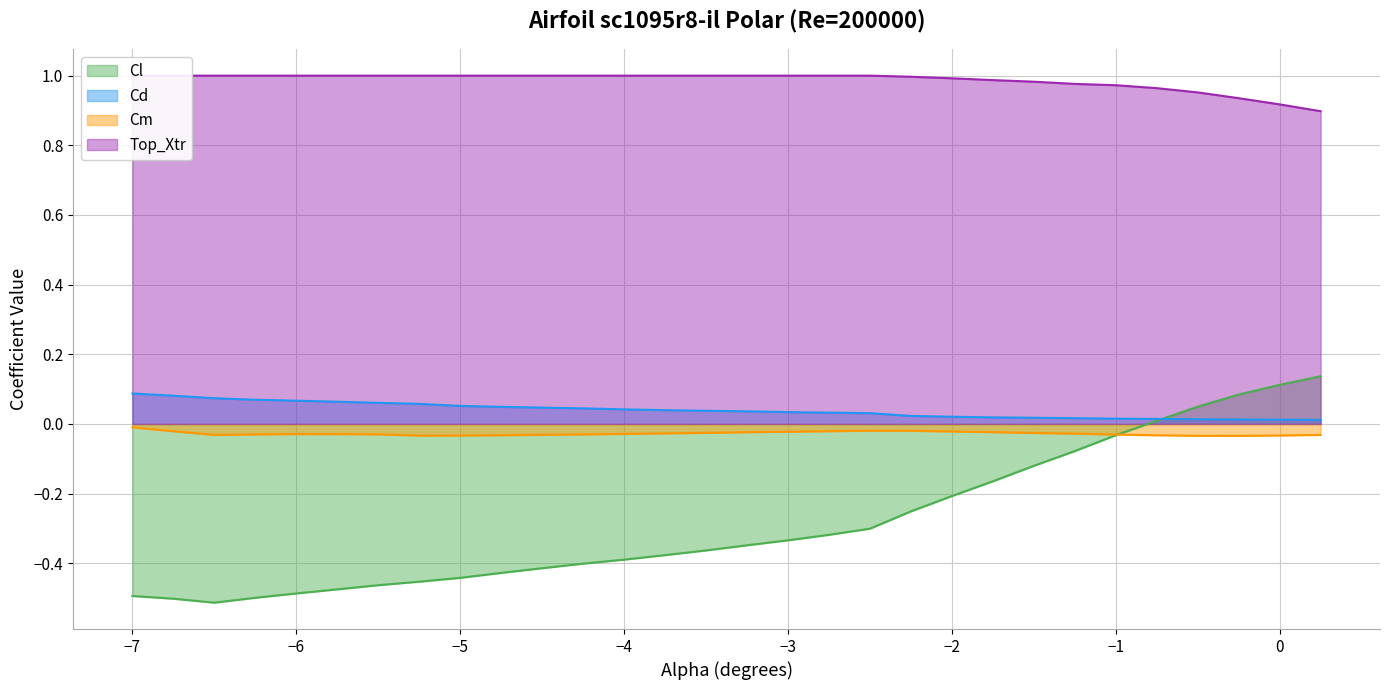

Reading right to left, transcribe all the data shown in this chart.

Cl: 0.1	0.1	0.1	0.0	0.0	-0.0	-0.1	-0.1	-0.2	-0.2	-0.3	-0.3	-0.3	-0.3	-0.3	-0.4	-0.4	-0.4	-0.4	-0.4	-0.4	-0.4	-0.5	-0.5	-0.5	-0.5	-0.5	-0.5	-0.5	-0.5
Cd: 0.0	0.0	0.0	0.0	0.0	0.0	0.0	0.0	0.0	0.0	0.0	0.0	0.0	0.0	0.0	0.0	0.0	0.0	0.0	0.0	0.0	0.1	0.1	0.1	0.1	0.1	0.1	0.1	0.1	0.1
Cm: -0.0	-0.0	-0.0	-0.0	-0.0	-0.0	-0.0	-0.0	-0.0	-0.0	-0.0	-0.0	-0.0	-0.0	-0.0	-0.0	-0.0	-0.0	-0.0	-0.0	-0.0	-0.0	-0.0	-0.0	-0.0	-0.0	-0.0	-0.0	-0.0	-0.0
Top_Xtr: 0.9	0.9	0.9	1.0	1.0	1.0	1.0	1.0	1.0	1.0	1.0	1.0	1.0	1.0	1.0	1.0	1.0	1.0	1.0	1.0	1.0	1.0	1.0	1.0	1.0	1.0	1.0	1.0	1.0	1.0